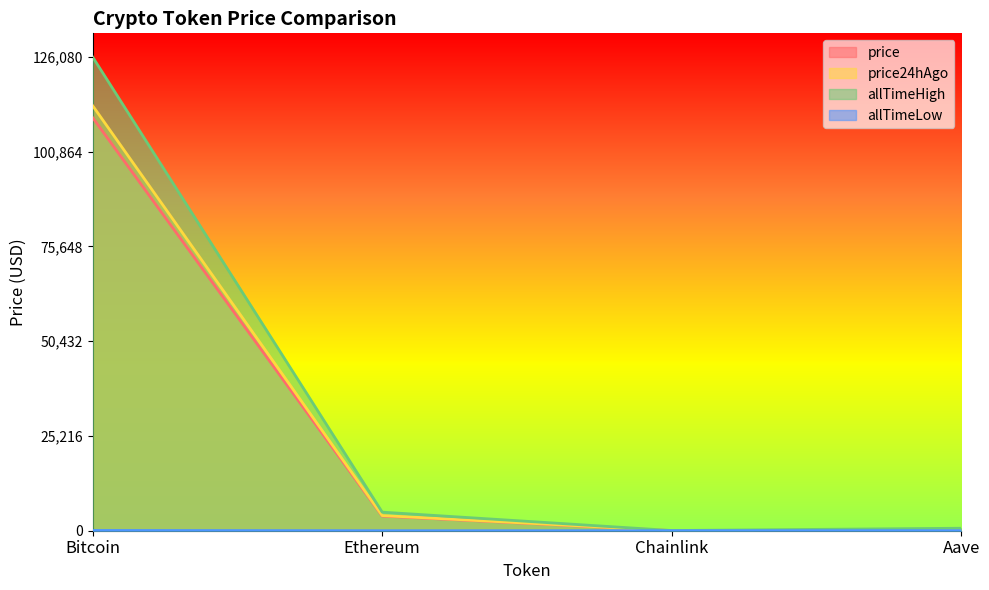

What is the label of the 1st point from the right?

Aave